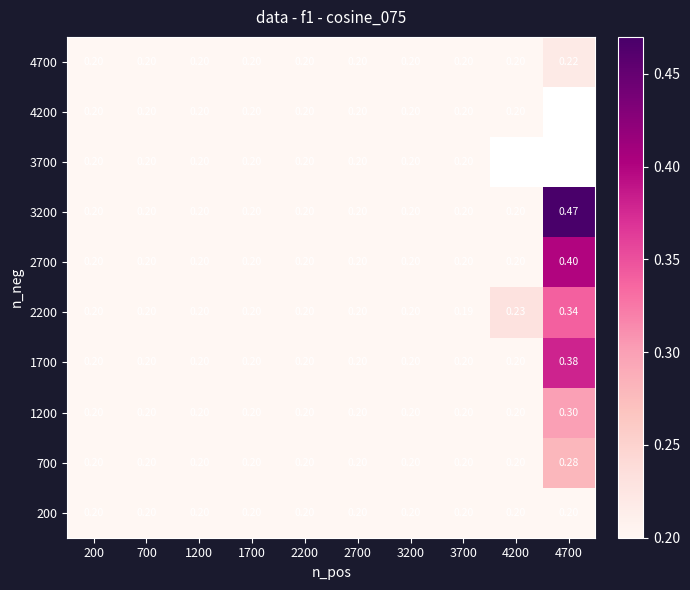

What is the minimum value shown in the chart?

0.2